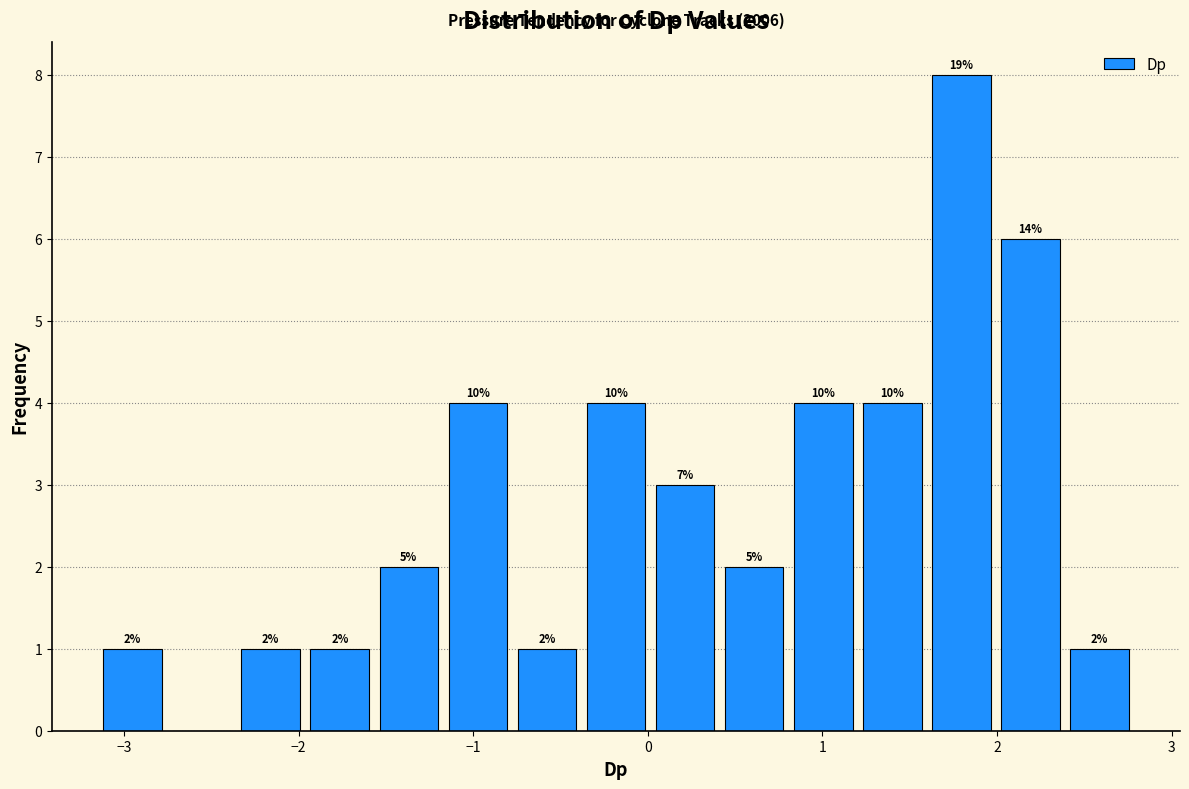

Read against the x-axis, roughly where is the centre of the tallest bar?

1.8